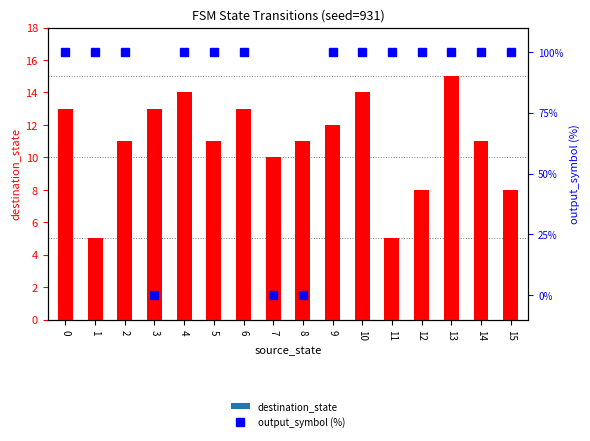

List the labels in order of destination_state value, largest first.

13, 4, 10, 0, 3, 6, 9, 2, 5, 8, 14, 7, 12, 15, 1, 11